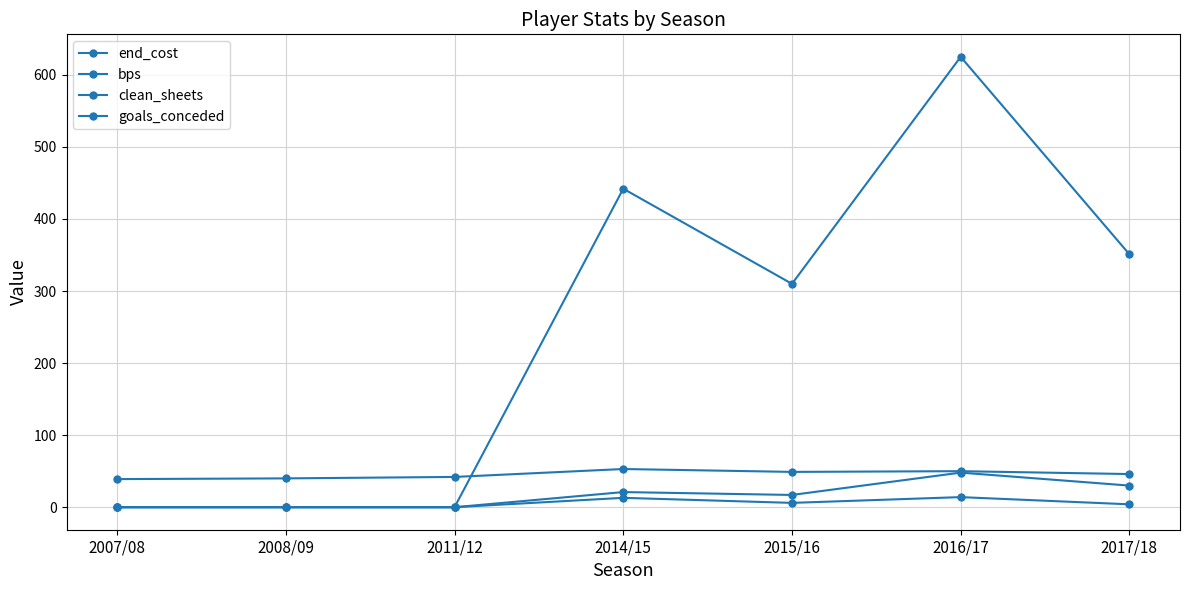

How many lines are shown in the chart?

4